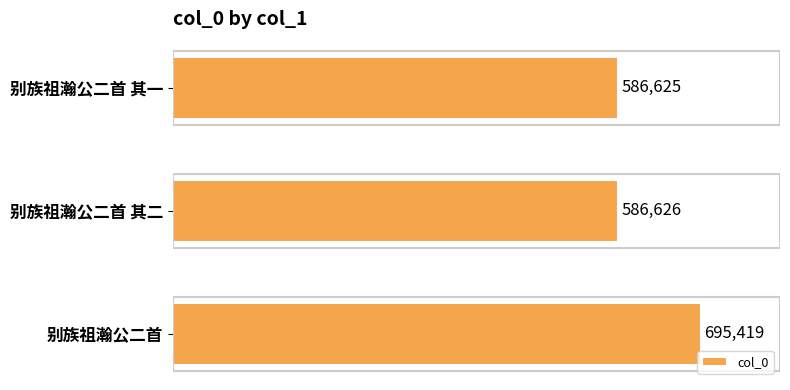

Which category has the highest value across all series?

别族祖瀚公二首